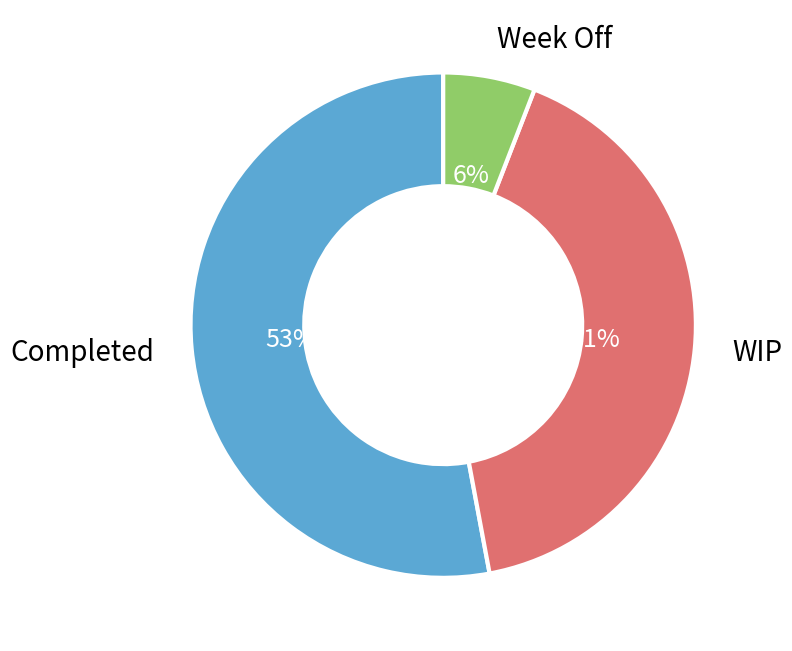

The WIP slice represents 41% of the pie. True or false?

True